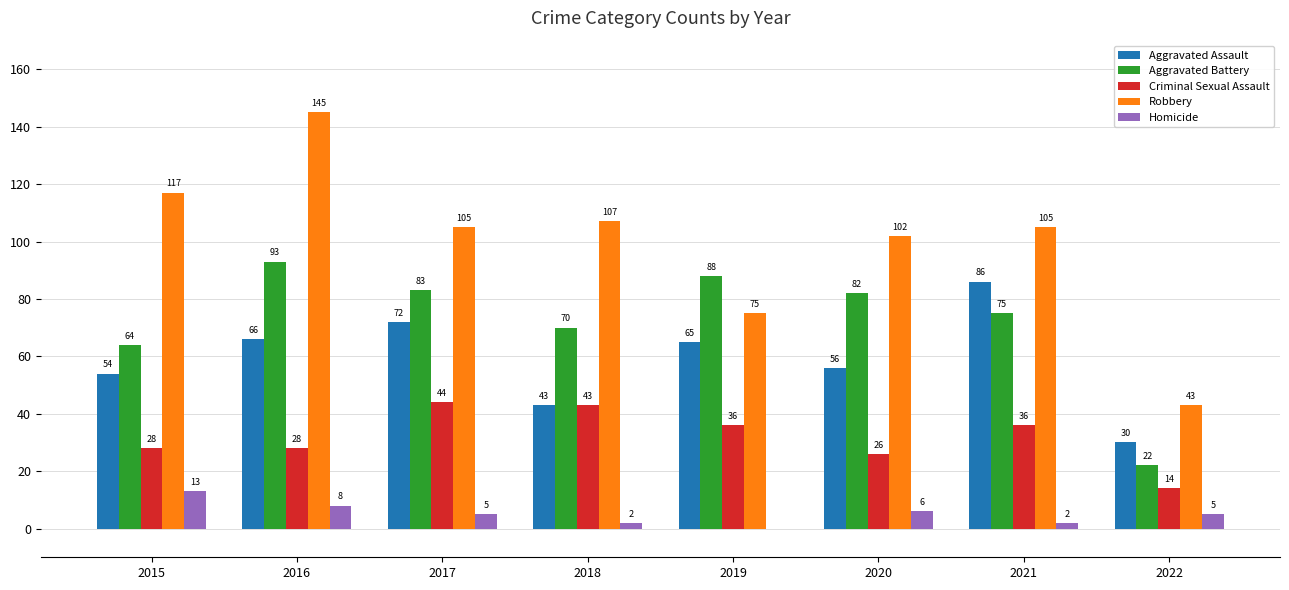

Between 2017 and 2018, which series saw the biggest shift?

Aggravated Assault